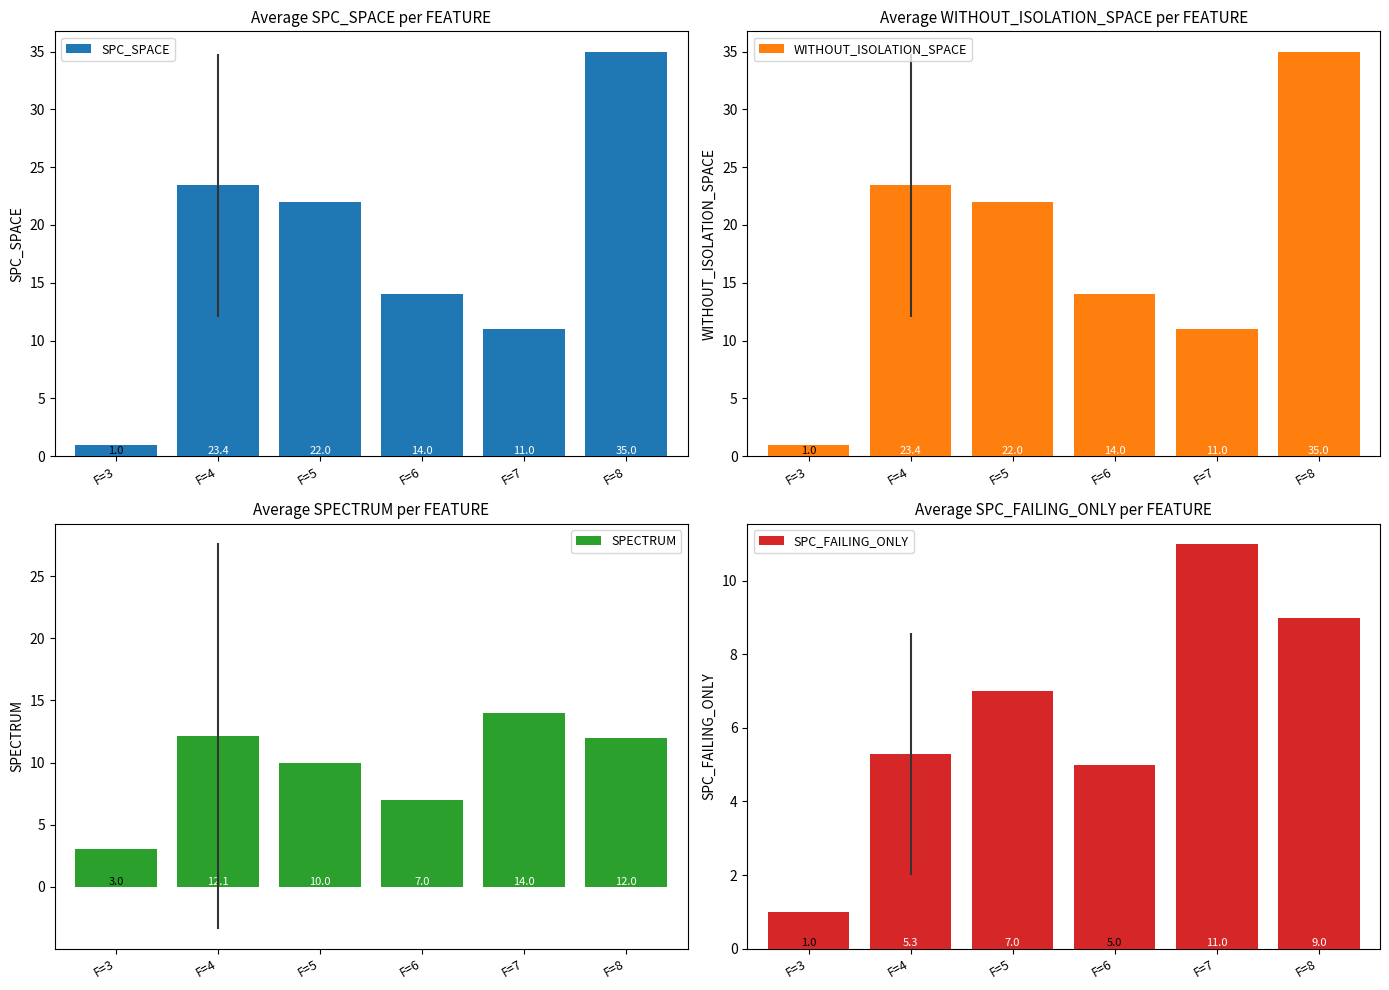

What is the lowest value of the WITHOUT_ISOLATION_SPACE series?

1.0